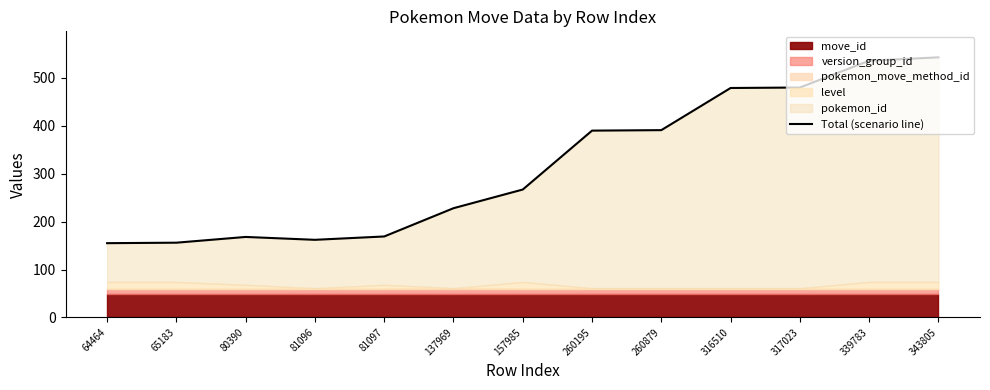

Rank the categories by value from lowest to highest.

64464, 65183, 81096, 80390, 81097, 137969, 157985, 260195, 260879, 316510, 317023, 339783, 343805